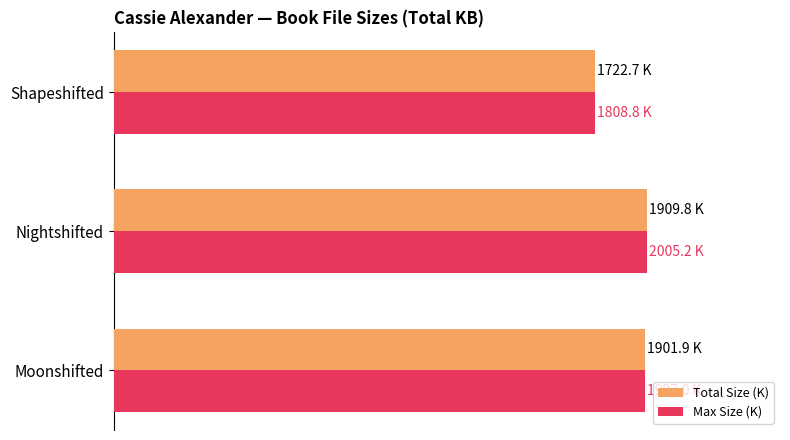

What are all the series names shown in the legend?

Total Size (K), Max Size (K)